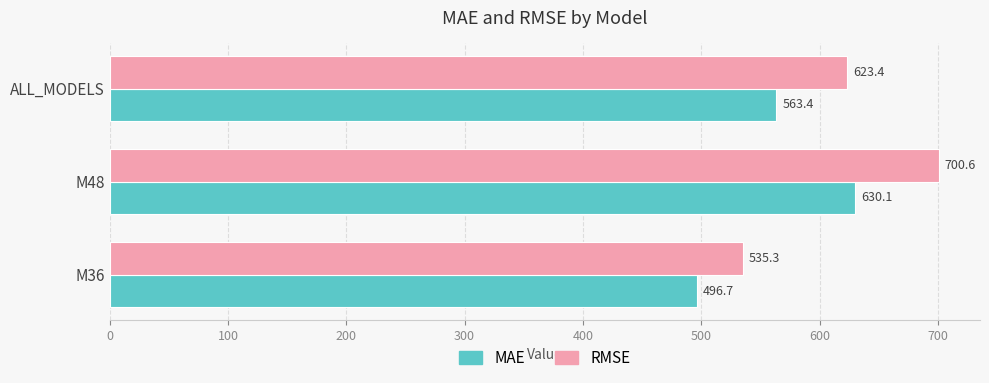

What is the average value of the MAE series?

563.4